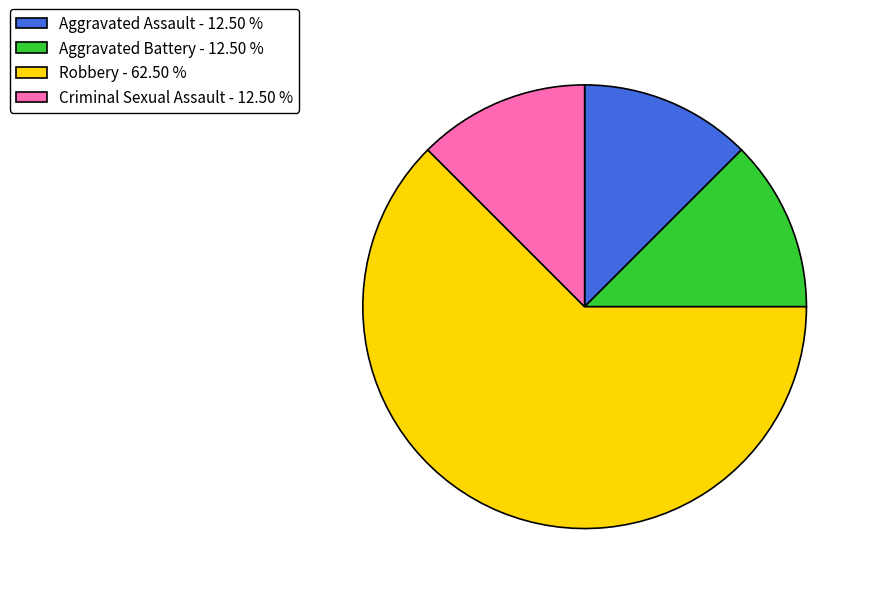

Count the number of slices in the pie.

4